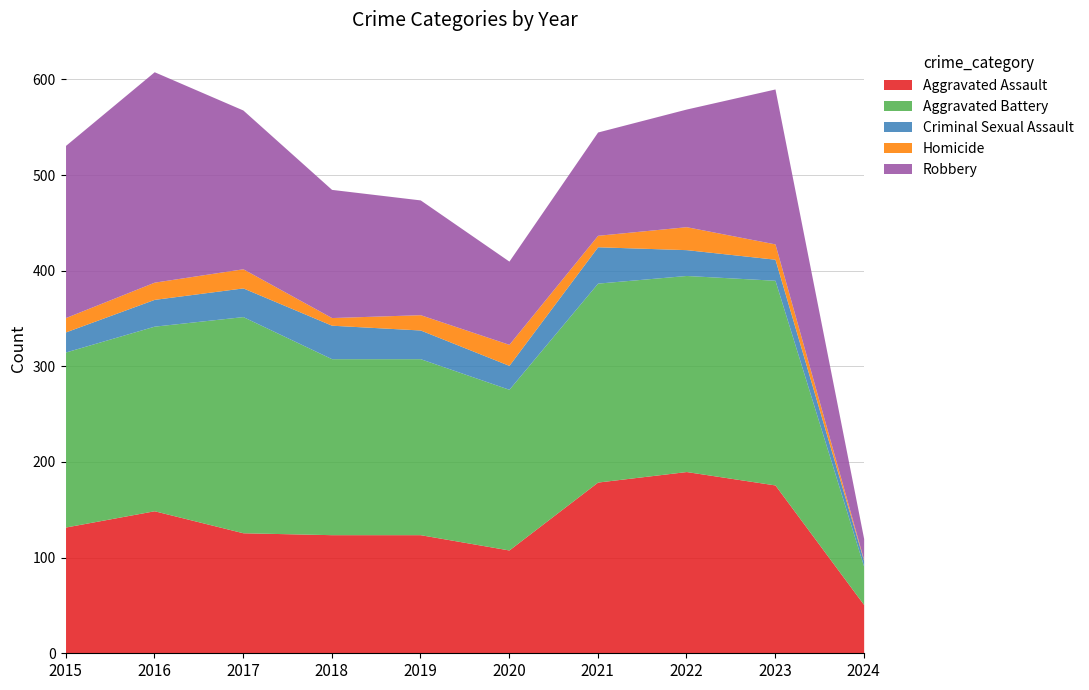

In Homicide, how many points are higher than both neighbors (excluding endpoints)?

3